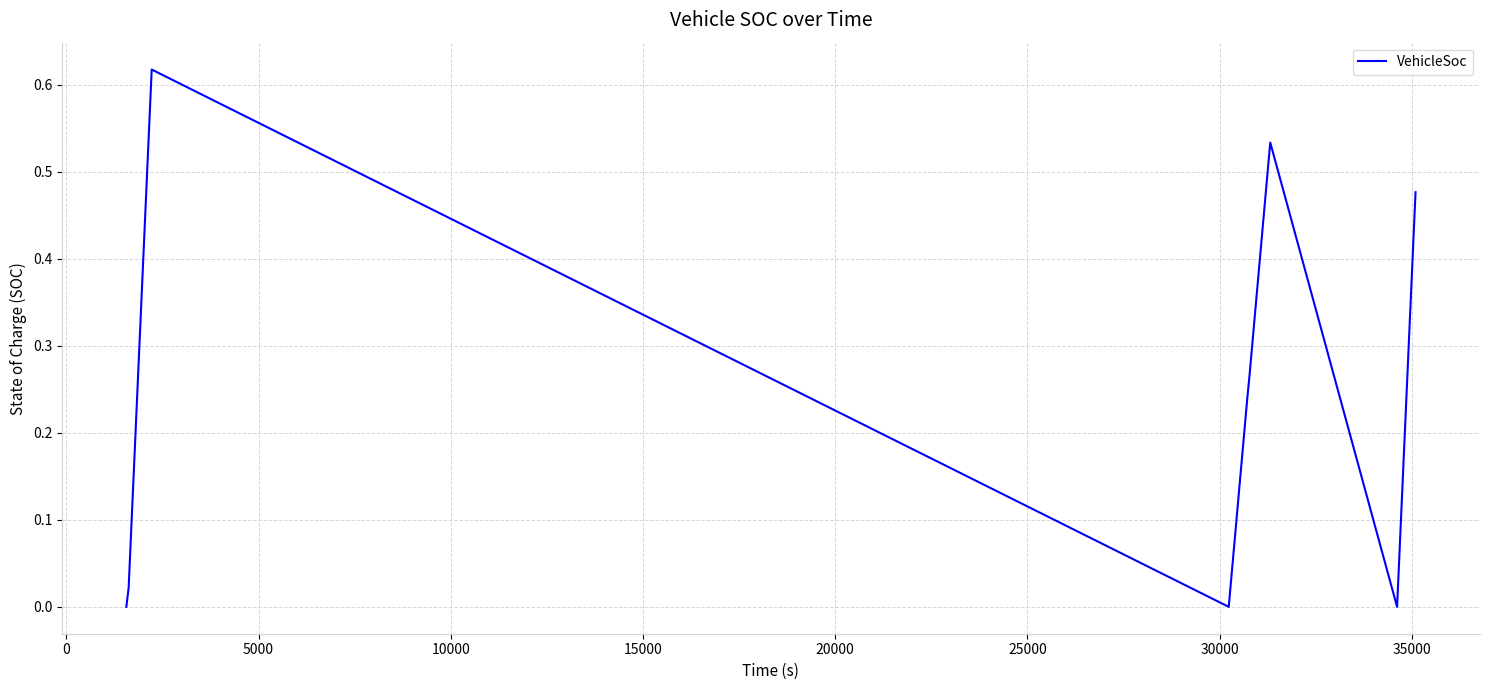

What is the maximum value shown in the chart?

0.6